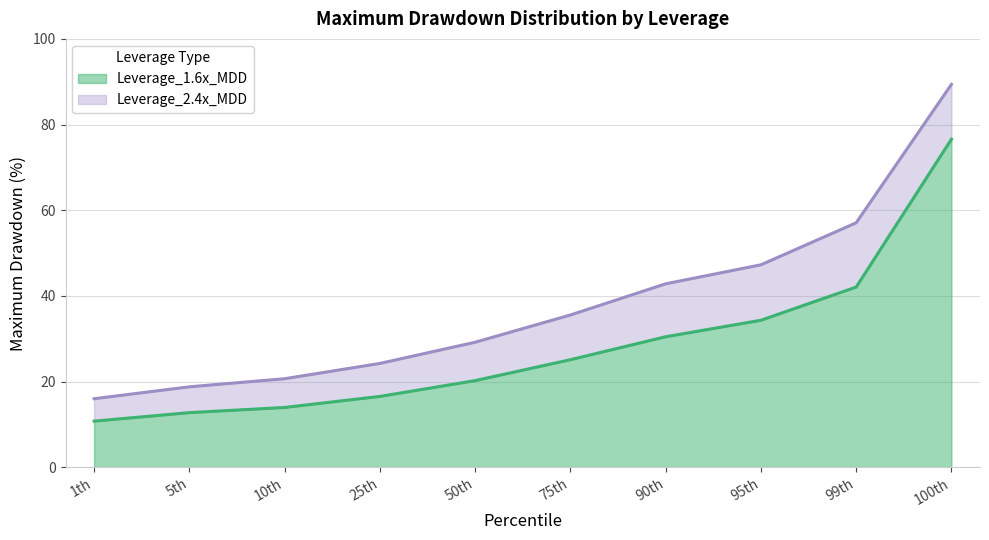

List the labels in order of Leverage_1.6x_MDD value, smallest first.

1th, 5th, 10th, 25th, 50th, 75th, 90th, 95th, 99th, 100th